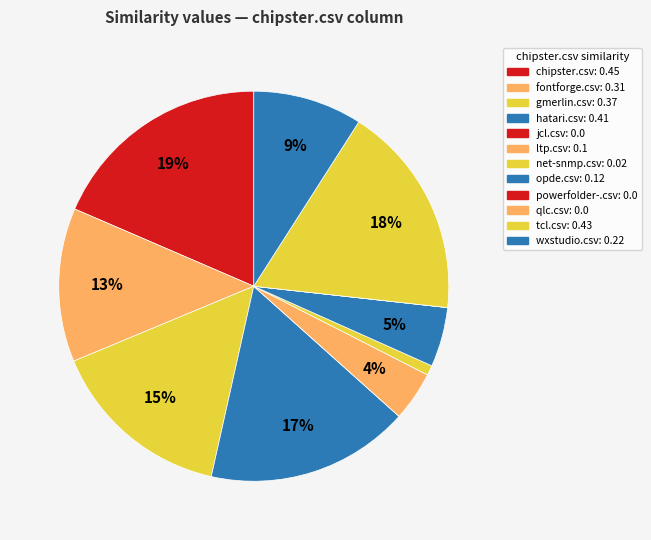

Does qlc.csv account for over 50% of the chart?

No